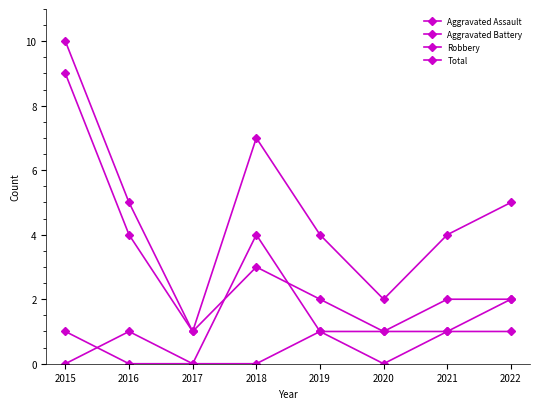

How many series are shown in this chart?

4